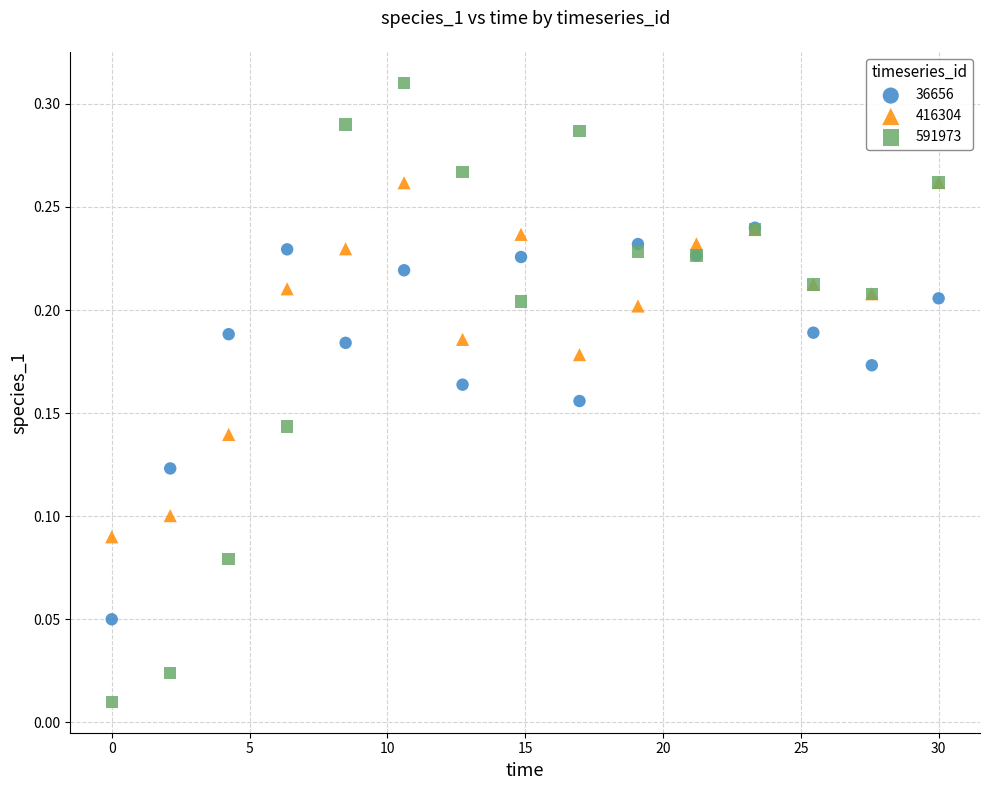

Which series has the widest spread of Y values?

591973